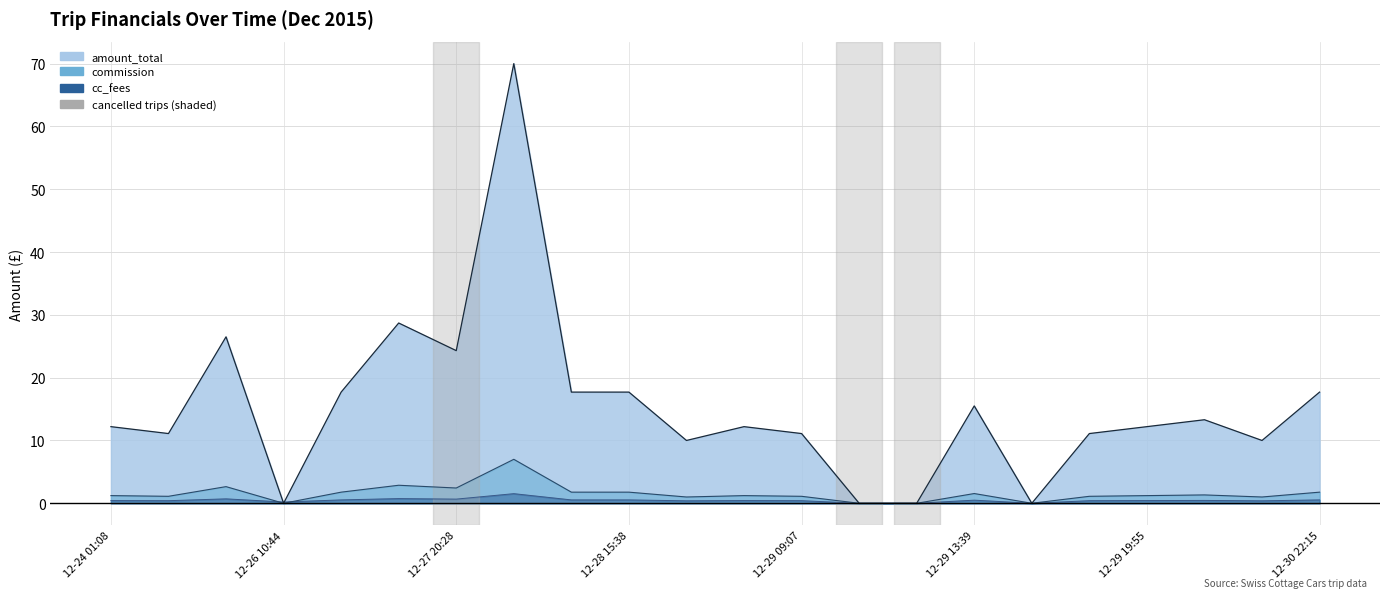

What is the label of the 5th point from the right?

2015-12-29 19:31